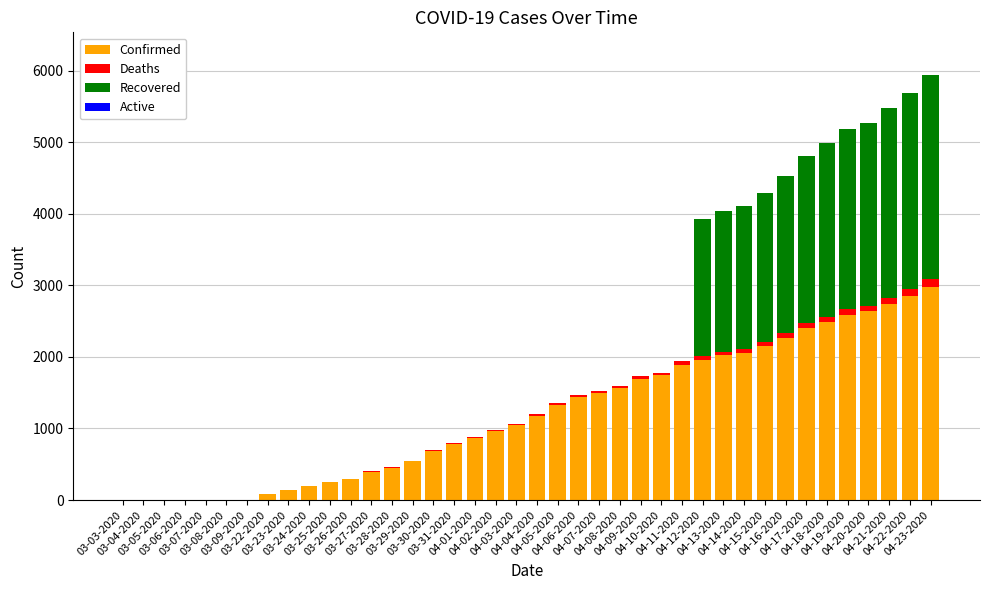

What is the maximum value for Confirmed?

2970